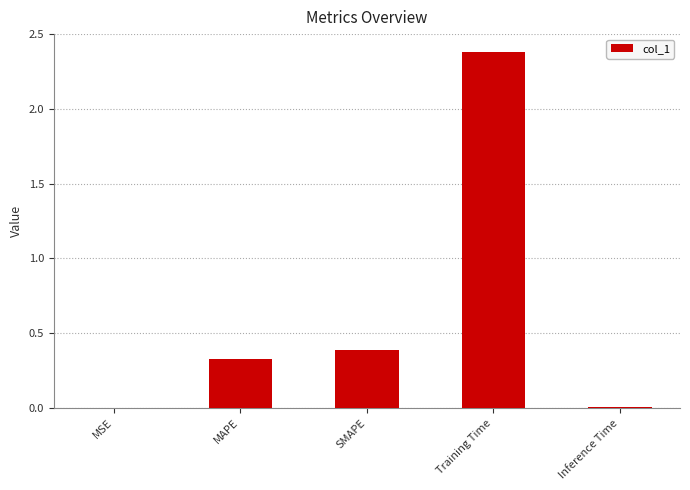

Where is the data nearest to the value 1?

SMAPE